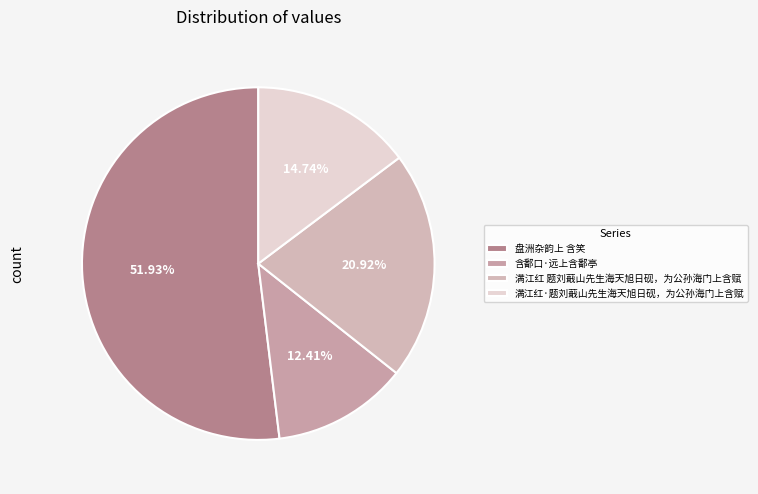

Does any single category account for the majority?

Yes